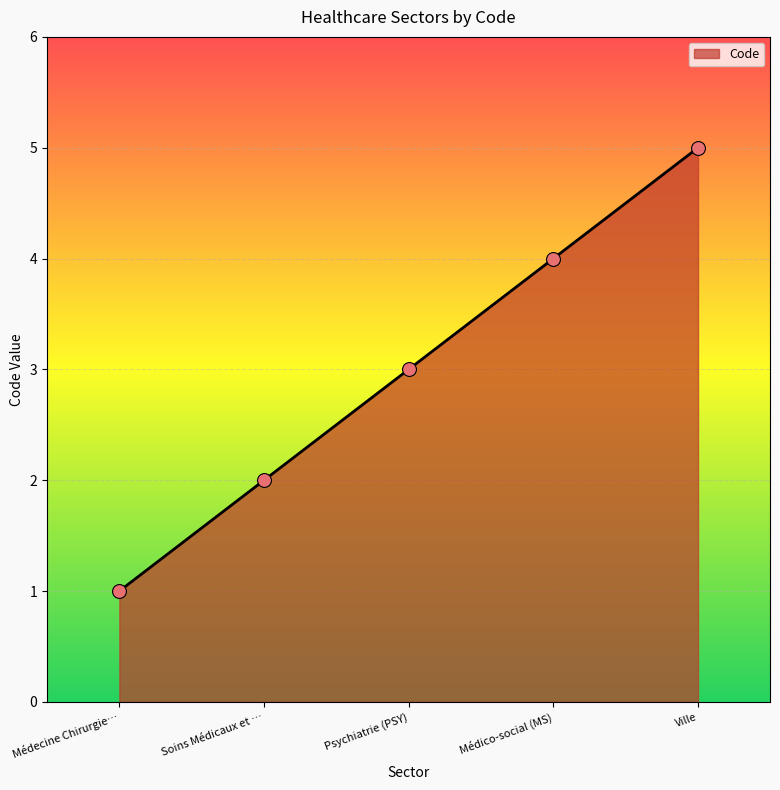

What is the change in value from Psychiatrie (PSY) to Ville?

+2